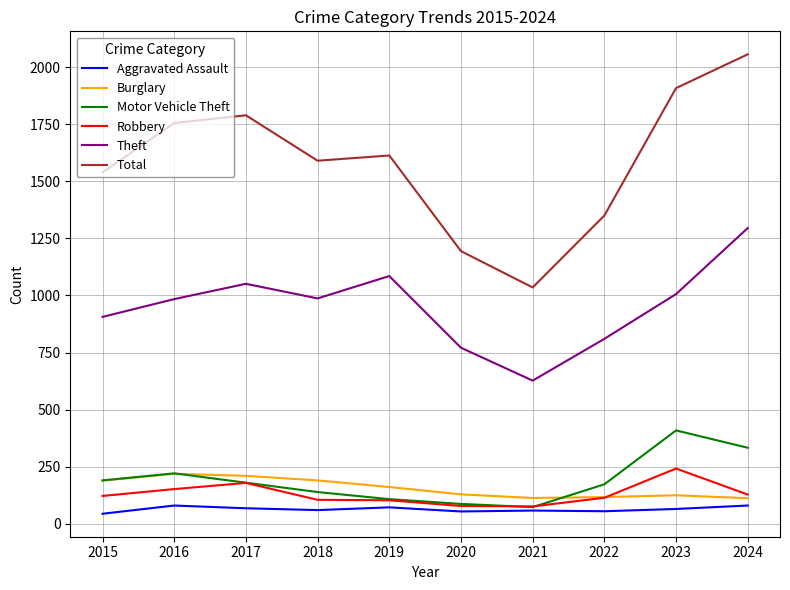

Which series has the largest range (max minus min)?

Total